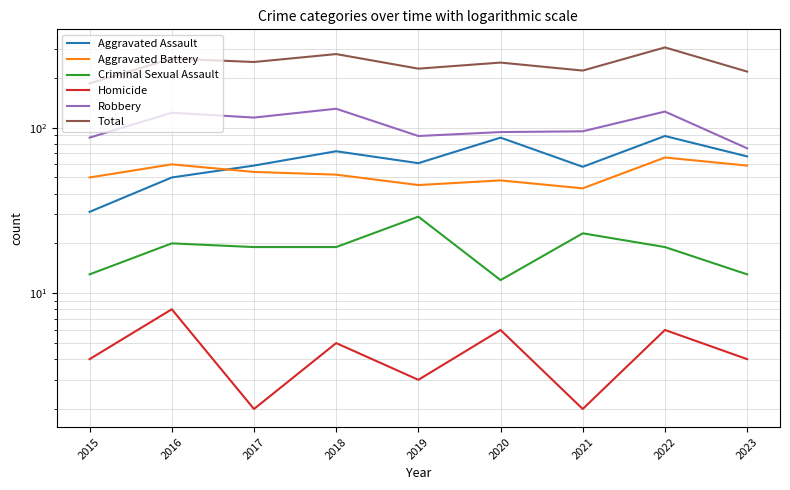

Does the chart have visible grid lines?

Yes